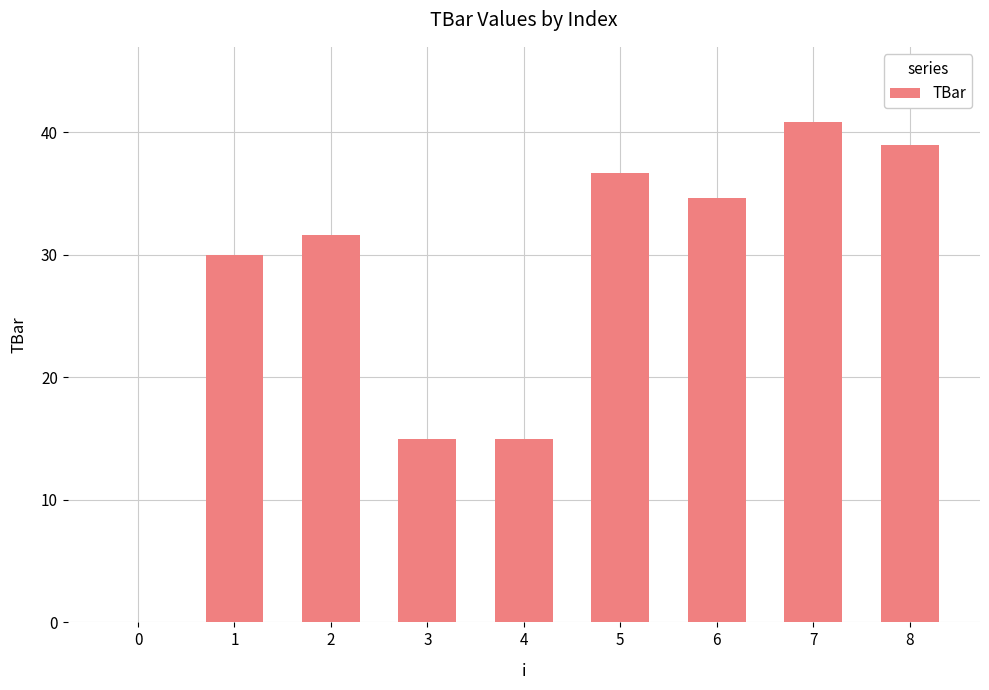

True or false: the data shows 59.8 at 5.

False